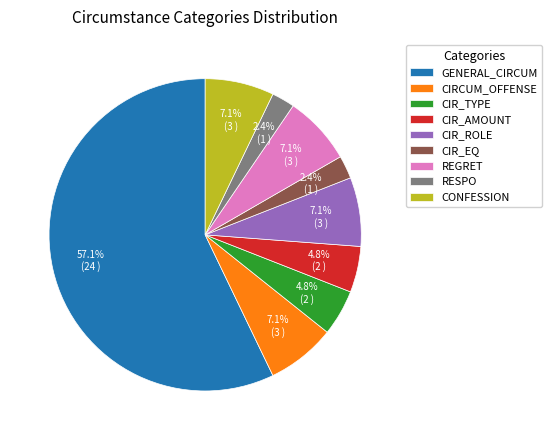

How many segments does this pie chart have?

9